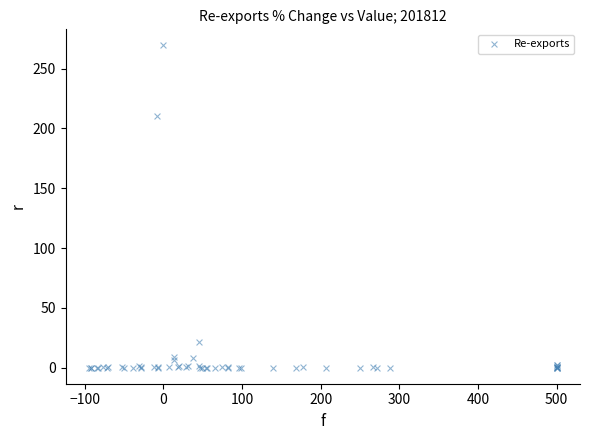

What Y value in the scatter plot is closest to 134?

210.6